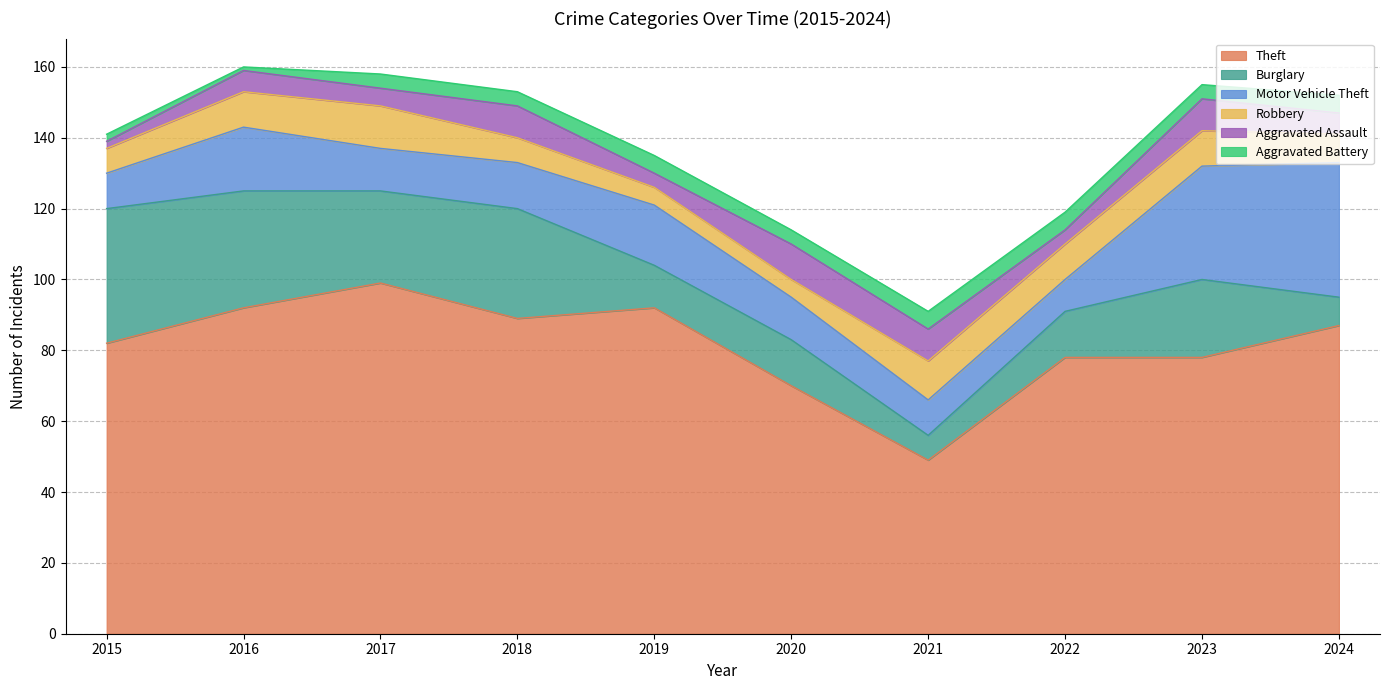

True or false: Robbery and Motor Vehicle Theft cross at least once.

True